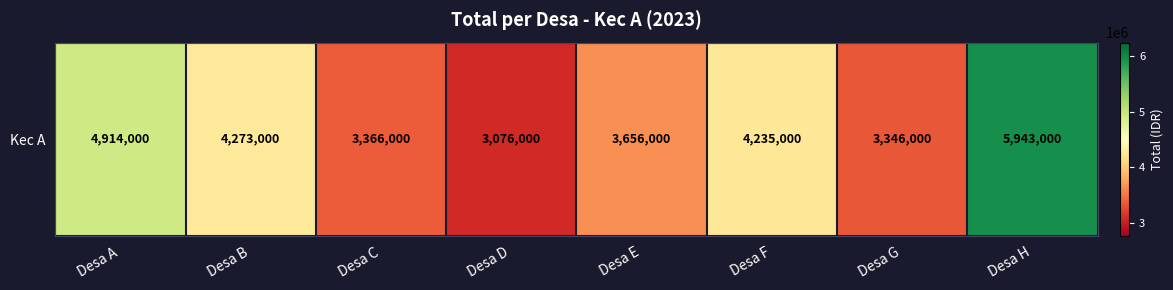

Reading left to right, transcribe all the data shown in this chart.

Desa A=4914000	Desa B=4273000	Desa C=3366000	Desa D=3076000	Desa E=3656000	Desa F=4235000	Desa G=3346000	Desa H=5943000